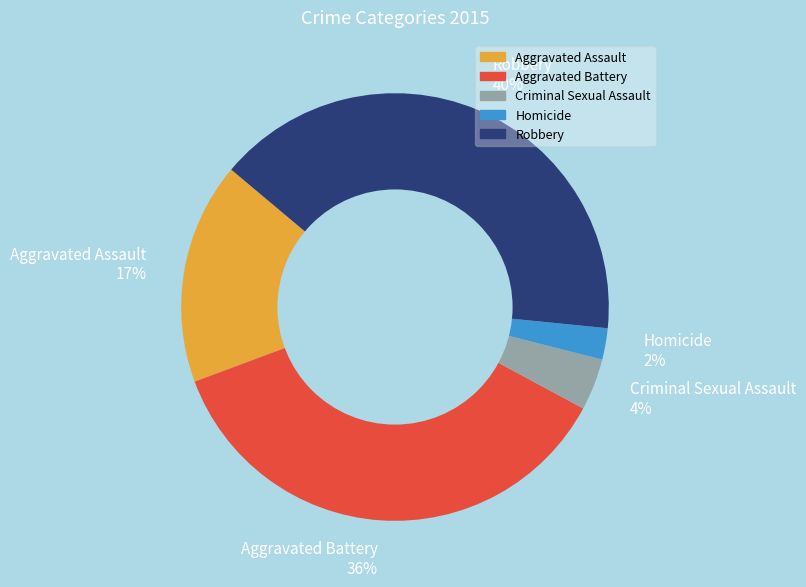

Do Aggravated Assault and Aggravated Battery together represent more than half of the pie?

Yes